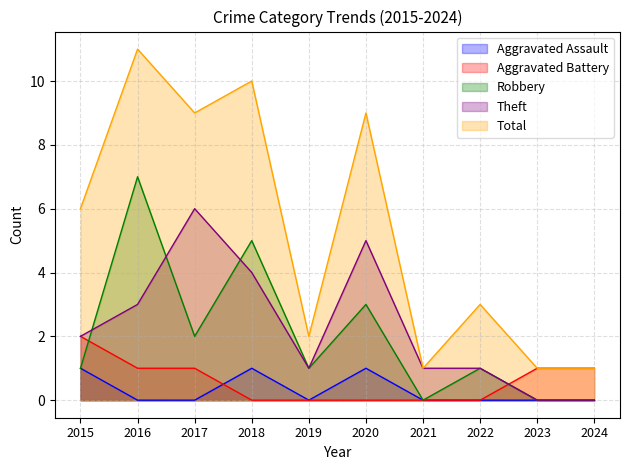

What is the maximum value shown in the chart?

11